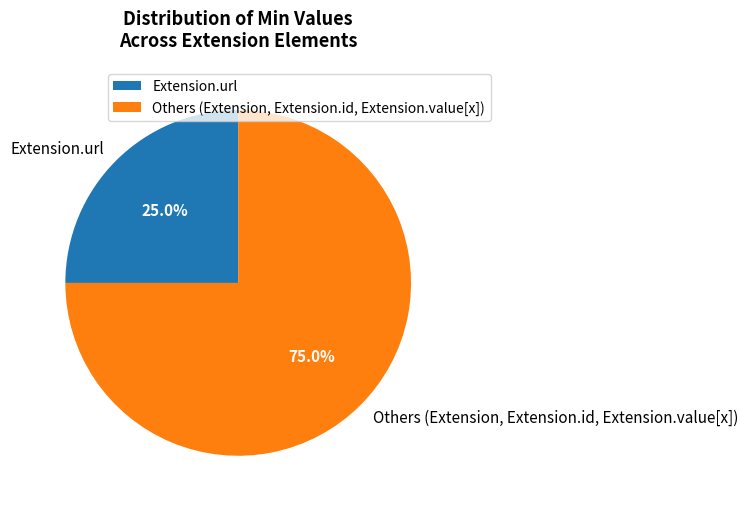

Combined, do Others (Extension, Extension.id, Extension.value[x]) and Extension.url account for over 50%?

Yes